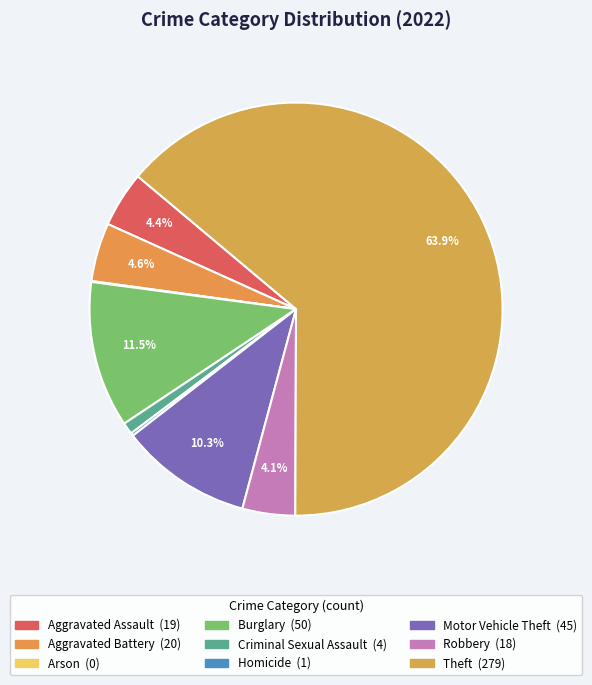

What is the ratio of the value at Theft to the value at Burglary?

5.6